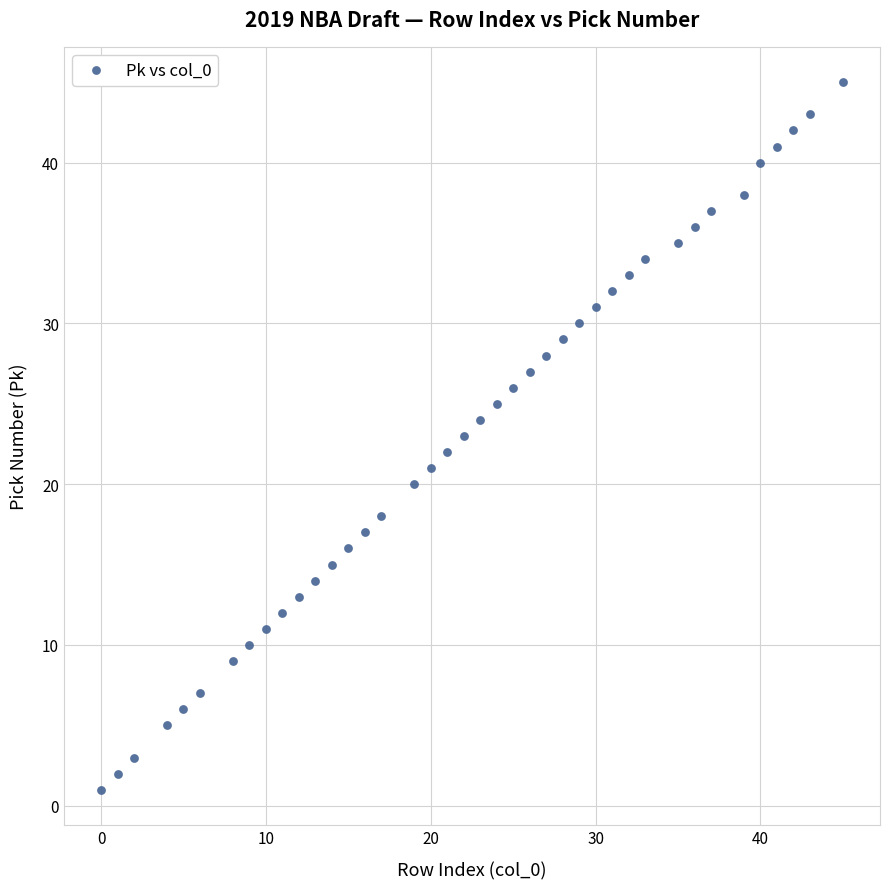

What is the range of X values (max minus min)?

45